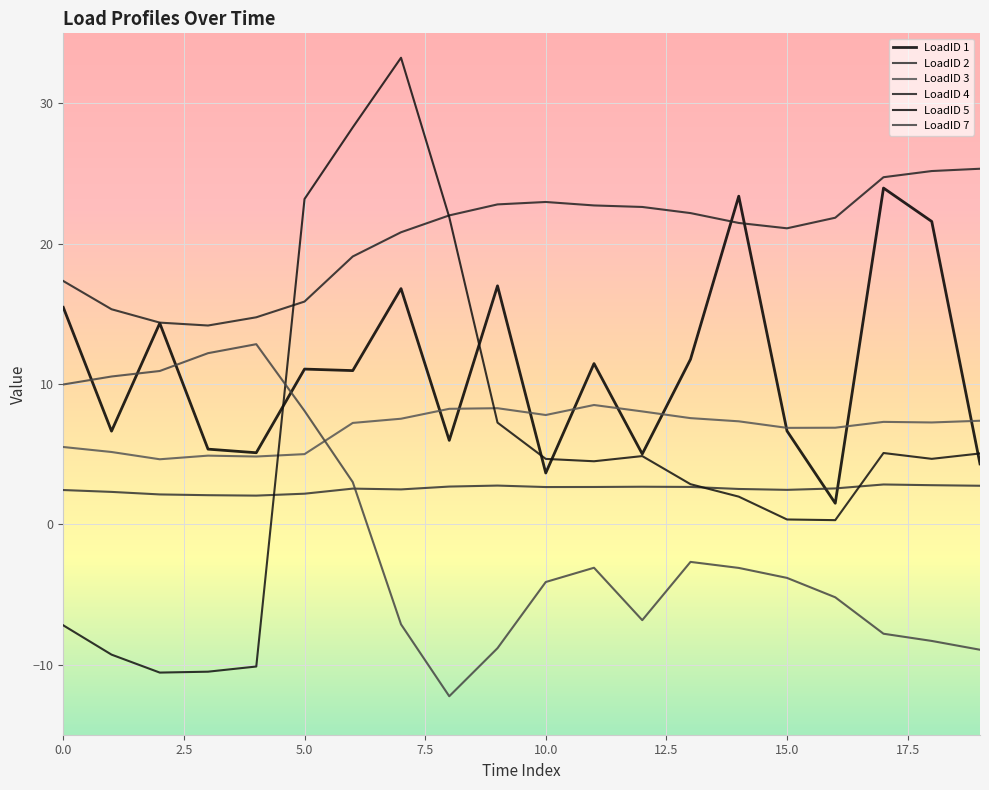

Is this an area chart (filled region under the line)?

No